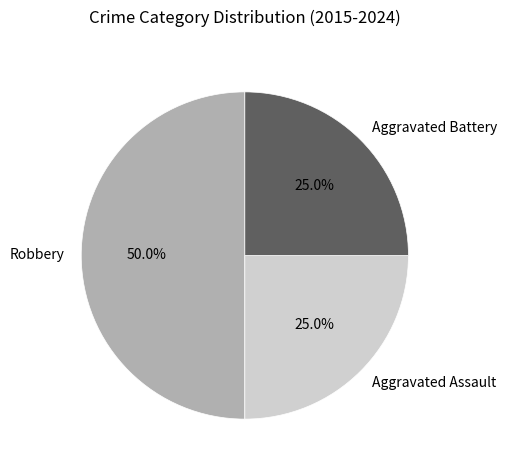

To the nearest percent, what is the difference between the Robbery and Aggravated Assault slice percentages?

25%